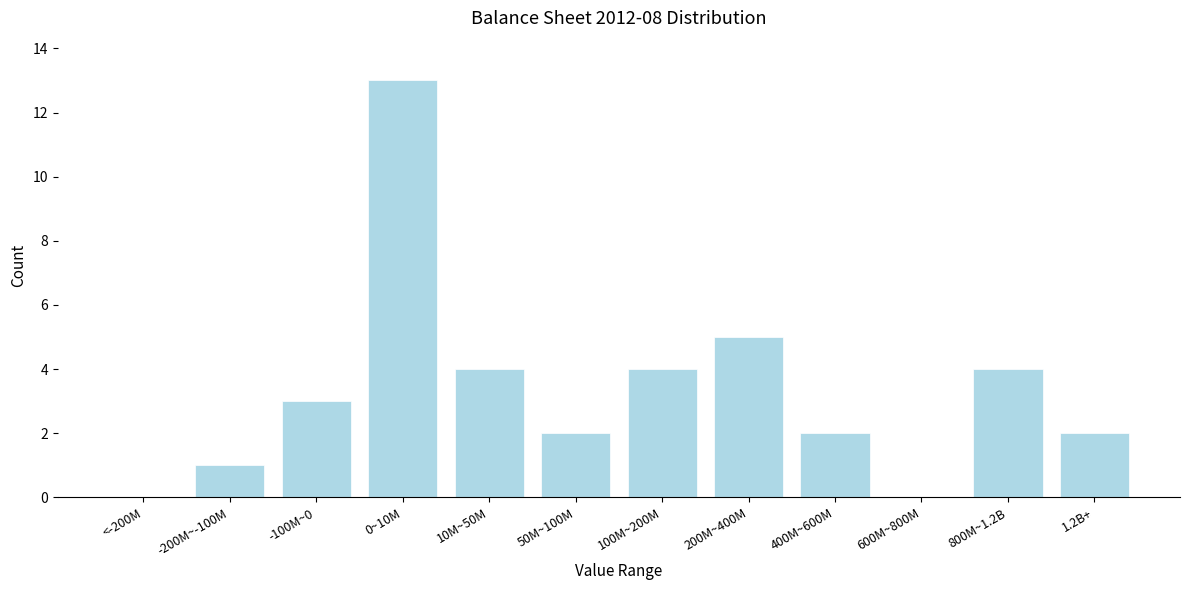

Reading left to right, transcribe all the data shown in this chart.

<-200M=0	-200M~-100M=1	-100M~0=3	0~10M=13	10M~50M=4	50M~100M=2	100M~200M=4	200M~400M=5	400M~600M=2	600M~800M=0	800M~1.2B=4	1.2B+=2